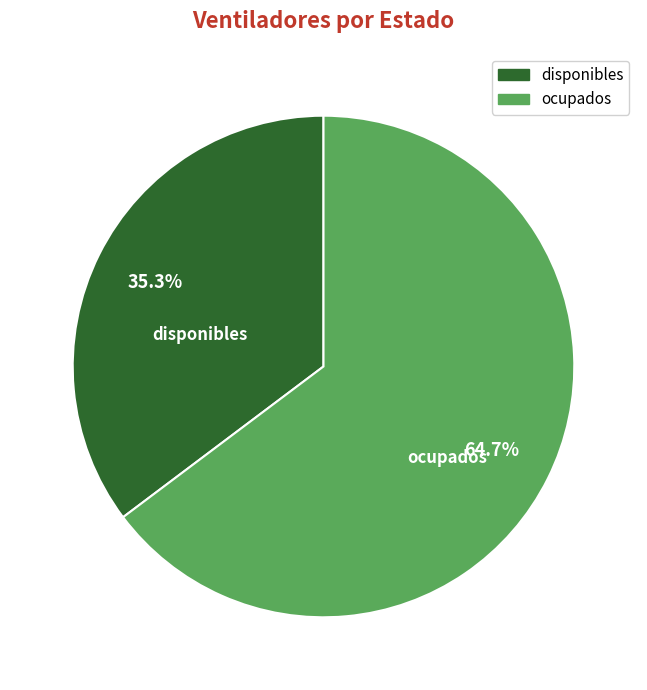

What is the largest slice in the pie chart?

ocupados